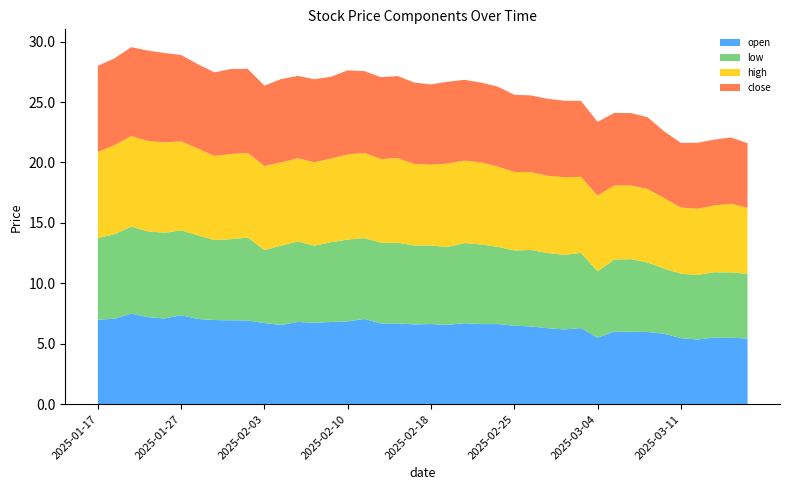

Reading left to right, what are all the values shown in this chart?

open: 2025-01-17=7.0	2025-01-21=7.1	2025-01-22=7.5	2025-01-23=7.2	2025-01-24=7.1	2025-01-27=7.4	2025-01-28=7.0	2025-01-29=7.0	2025-01-30=6.9	2025-01-31=6.9	2025-02-03=6.7	2025-02-04=6.6	2025-02-05=6.8	2025-02-06=6.7	2025-02-07=6.8	2025-02-10=6.8	2025-02-11=7.0	2025-02-12=6.7	2025-02-13=6.7	2025-02-14=6.6	2025-02-18=6.6	2025-02-19=6.6	2025-02-20=6.7	2025-02-21=6.6	2025-02-24=6.6	2025-02-25=6.5	2025-02-26=6.4	2025-02-27=6.3	2025-02-28=6.2	2025-03-03=6.3	2025-03-04=5.5	2025-03-05=6.0	2025-03-06=6.0	2025-03-07=6.0	2025-03-10=5.8	2025-03-11=5.5	2025-03-12=5.3	2025-03-13=5.5	2025-03-14=5.5	2025-03-17=5.4
low: 2025-01-17=6.8	2025-01-21=7.0	2025-01-22=7.2	2025-01-23=7.1	2025-01-24=7.1	2025-01-27=7.0	2025-01-28=6.9	2025-01-29=6.6	2025-01-30=6.7	2025-01-31=6.9	2025-02-03=6.0	2025-02-04=6.6	2025-02-05=6.7	2025-02-06=6.4	2025-02-07=6.6	2025-02-10=6.8	2025-02-11=6.7	2025-02-12=6.7	2025-02-13=6.7	2025-02-14=6.5	2025-02-18=6.5	2025-02-19=6.5	2025-02-20=6.6	2025-02-21=6.6	2025-02-24=6.4	2025-02-25=6.2	2025-02-26=6.3	2025-02-27=6.2	2025-02-28=6.2	2025-03-03=6.2	2025-03-04=5.5	2025-03-05=6.0	2025-03-06=6.0	2025-03-07=5.8	2025-03-10=5.4	2025-03-11=5.3	2025-03-12=5.3	2025-03-13=5.4	2025-03-14=5.4	2025-03-17=5.4
high: 2025-01-17=7.1	2025-01-21=7.4	2025-01-22=7.5	2025-01-23=7.5	2025-01-24=7.5	2025-01-27=7.4	2025-01-28=7.2	2025-01-29=7.0	2025-01-30=7.0	2025-01-31=7.0	2025-02-03=7.0	2025-02-04=6.9	2025-02-05=6.9	2025-02-06=6.9	2025-02-07=6.9	2025-02-10=7.0	2025-02-11=7.0	2025-02-12=6.9	2025-02-13=7.0	2025-02-14=6.7	2025-02-18=6.7	2025-02-19=6.9	2025-02-20=6.8	2025-02-21=6.8	2025-02-24=6.6	2025-02-25=6.5	2025-02-26=6.4	2025-02-27=6.4	2025-02-28=6.4	2025-03-03=6.3	2025-03-04=6.3	2025-03-05=6.1	2025-03-06=6.1	2025-03-07=6.1	2025-03-10=5.8	2025-03-11=5.5	2025-03-12=5.5	2025-03-13=5.5	2025-03-14=5.7	2025-03-17=5.5
close: 2025-01-17=7.1	2025-01-21=7.2	2025-01-22=7.3	2025-01-23=7.5	2025-01-24=7.4	2025-01-27=7.1	2025-01-28=7.0	2025-01-29=6.9	2025-01-30=7.0	2025-01-31=7.0	2025-02-03=6.7	2025-02-04=6.9	2025-02-05=6.8	2025-02-06=6.9	2025-02-07=6.8	2025-02-10=7.0	2025-02-11=6.8	2025-02-12=6.8	2025-02-13=6.8	2025-02-14=6.7	2025-02-18=6.6	2025-02-19=6.8	2025-02-20=6.7	2025-02-21=6.6	2025-02-24=6.6	2025-02-25=6.4	2025-02-26=6.4	2025-02-27=6.4	2025-02-28=6.3	2025-03-03=6.3	2025-03-04=6.1	2025-03-05=6.0	2025-03-06=6.0	2025-03-07=5.9	2025-03-10=5.5	2025-03-11=5.3	2025-03-12=5.5	2025-03-13=5.5	2025-03-14=5.5	2025-03-17=5.4